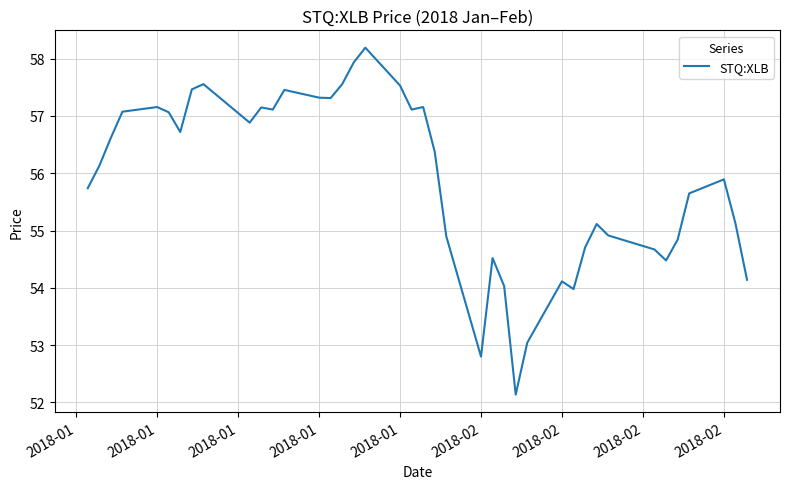

What is the difference between the maximum and minimum values?

6.1